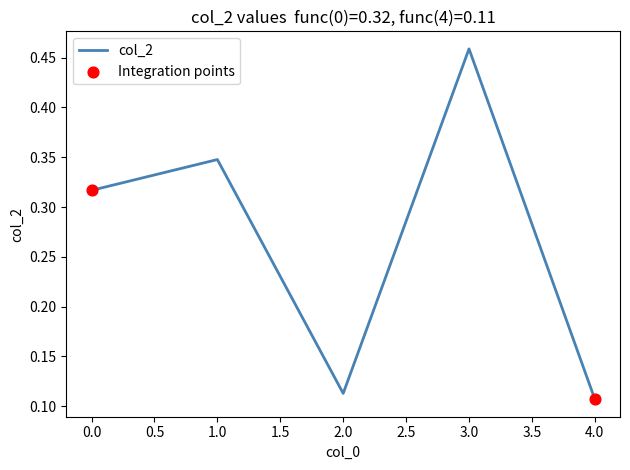

What is the change in value from 0.0 to 3.0?

+0.1